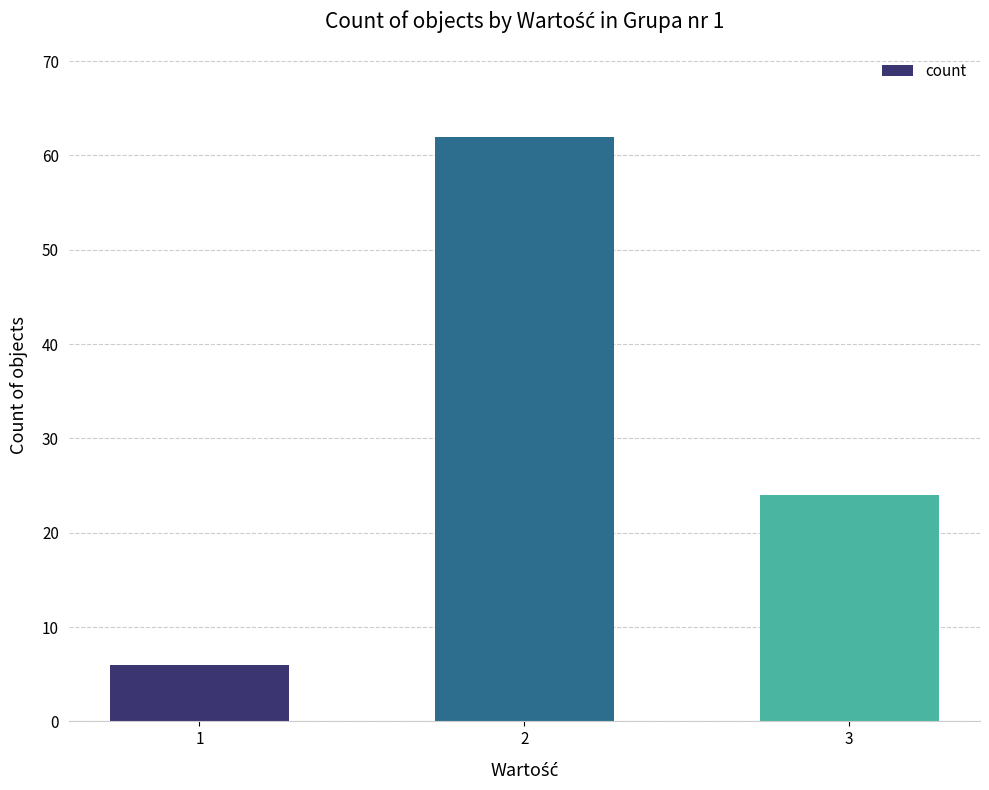

What is the difference between the values at 3 and 2?

38